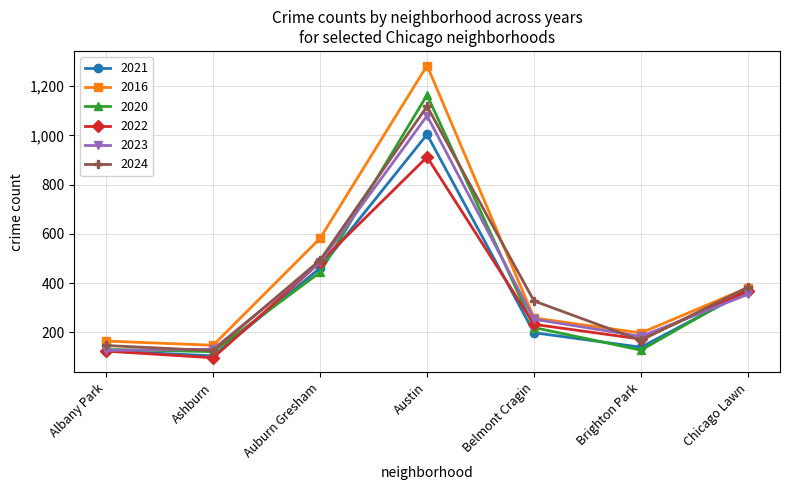

What is the difference between the maximum and minimum values in the 2024 series?

993